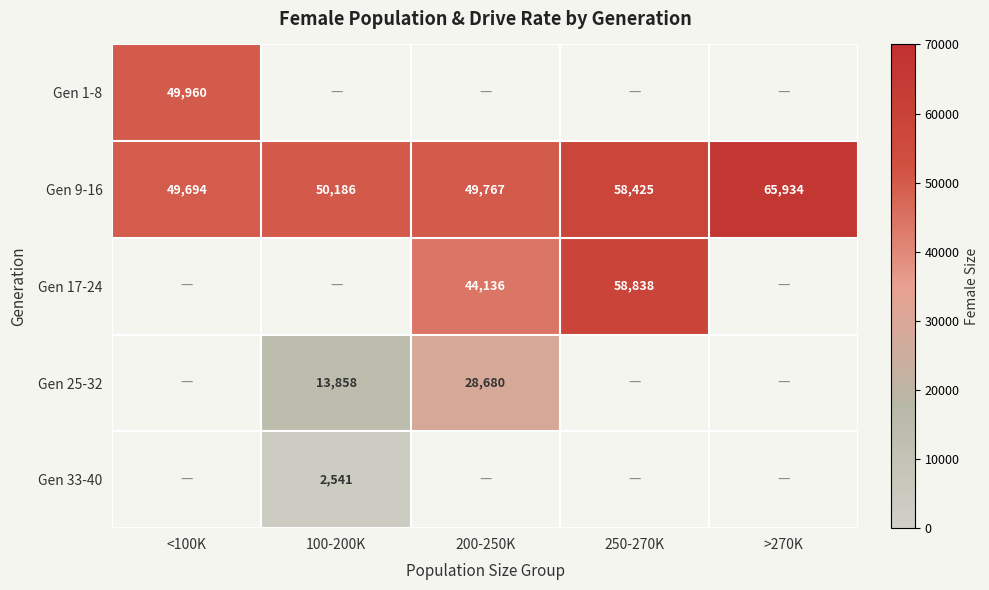

The Gen 9-16 series shows 49767.0 at 200-250K. True or false?

True